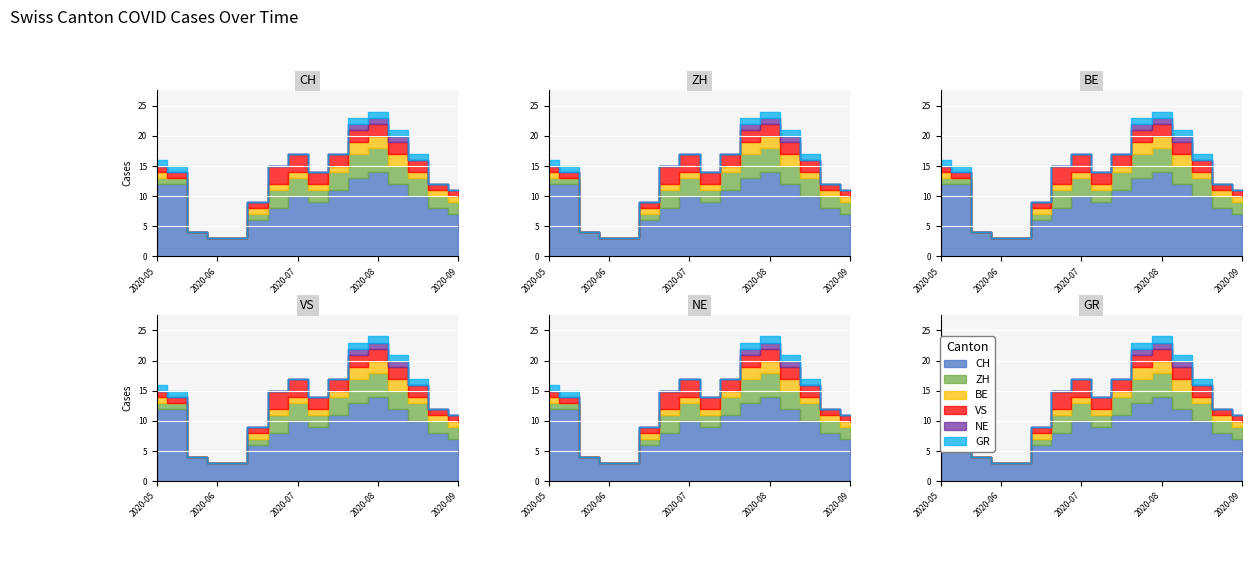

The value of ZH at 2020-06-28 is 2. True or false?

False